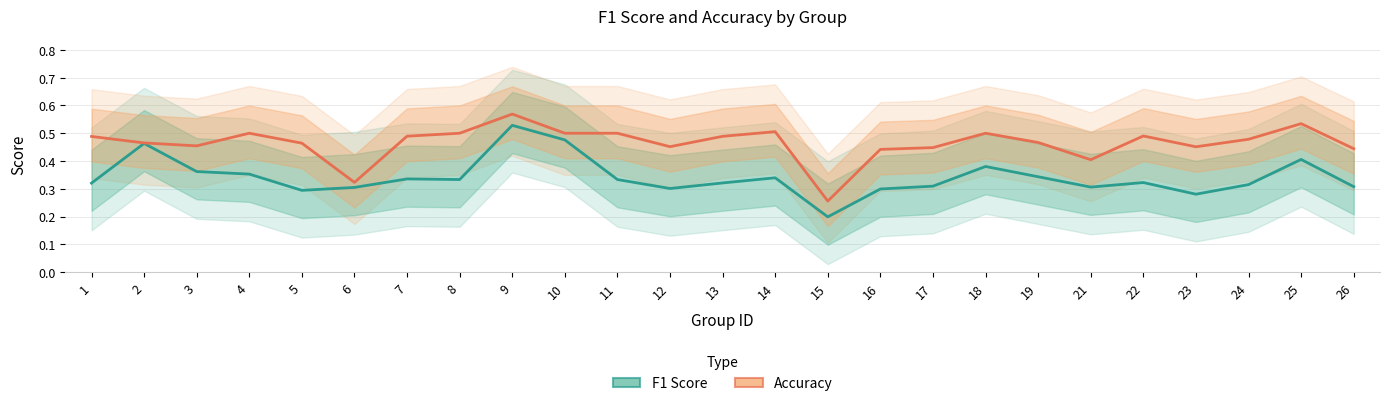

True or false: Accuracy and F1 Score cross at least once.

False